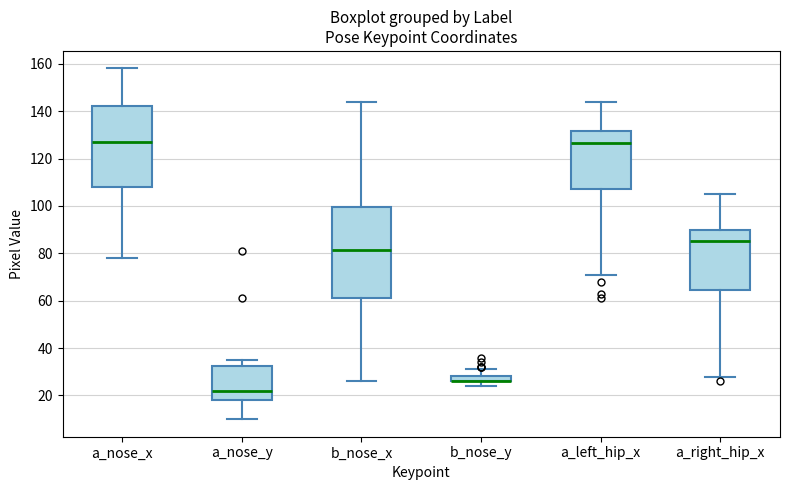

Comparing the boxes themselves (not the whiskers), which one is the tallest?

b_nose_x